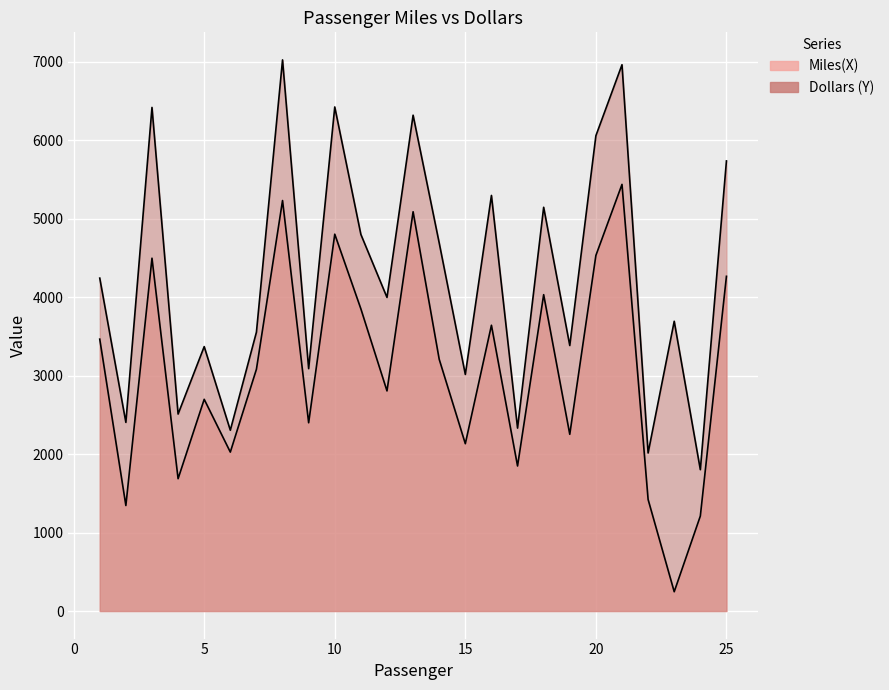

True or false: Dollars (Y) has a value of 6321 at 13.

True